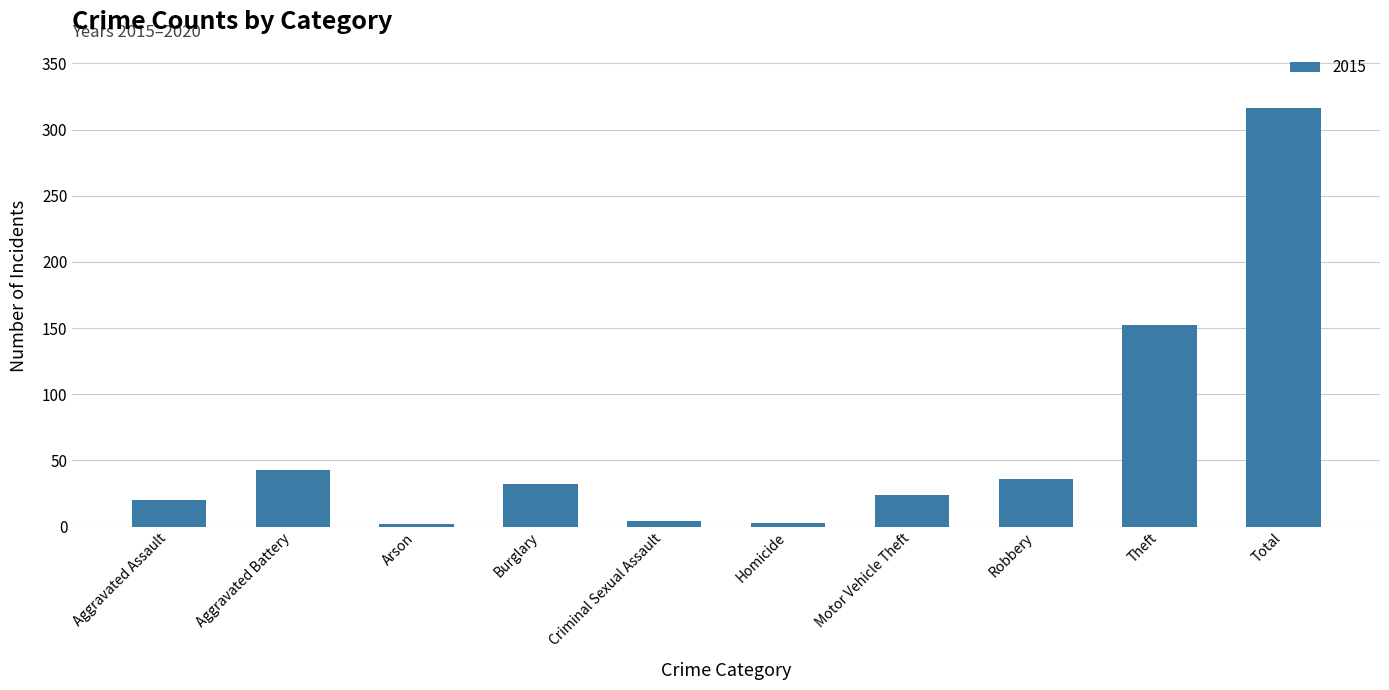

Are the bars horizontal?

No